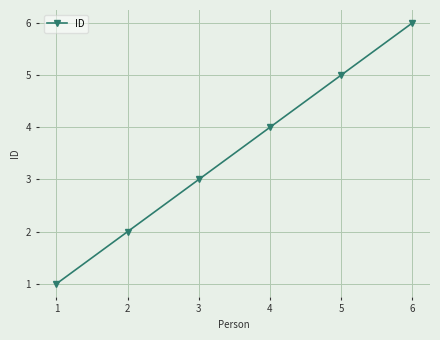

Reading right to left, transcribe all the data shown in this chart.

6=6	5=5	4=4	3=3	2=2	1=1